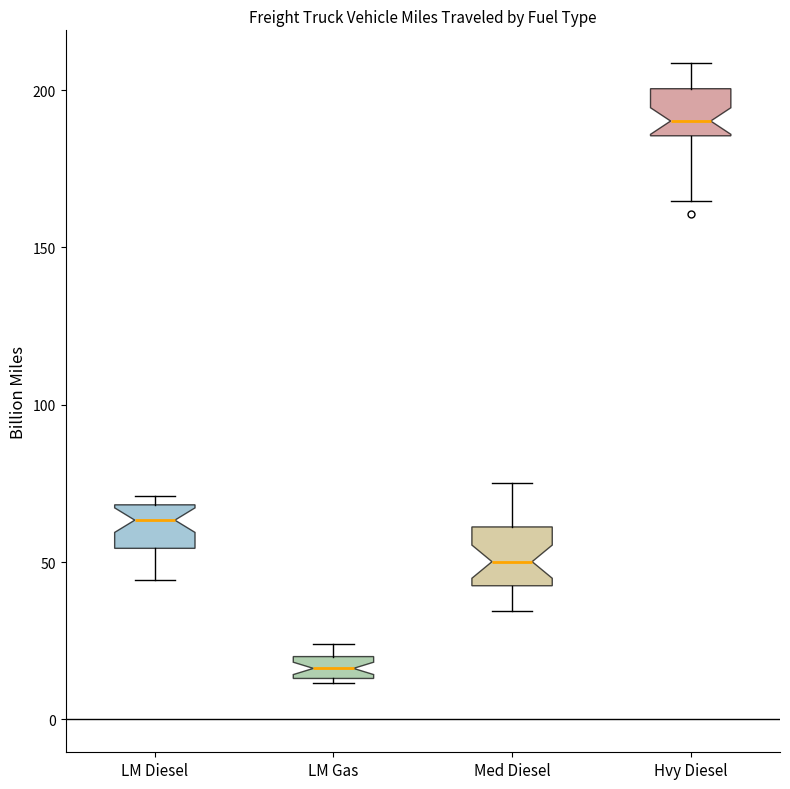

Which box's median line is the lowest?

LM Gas